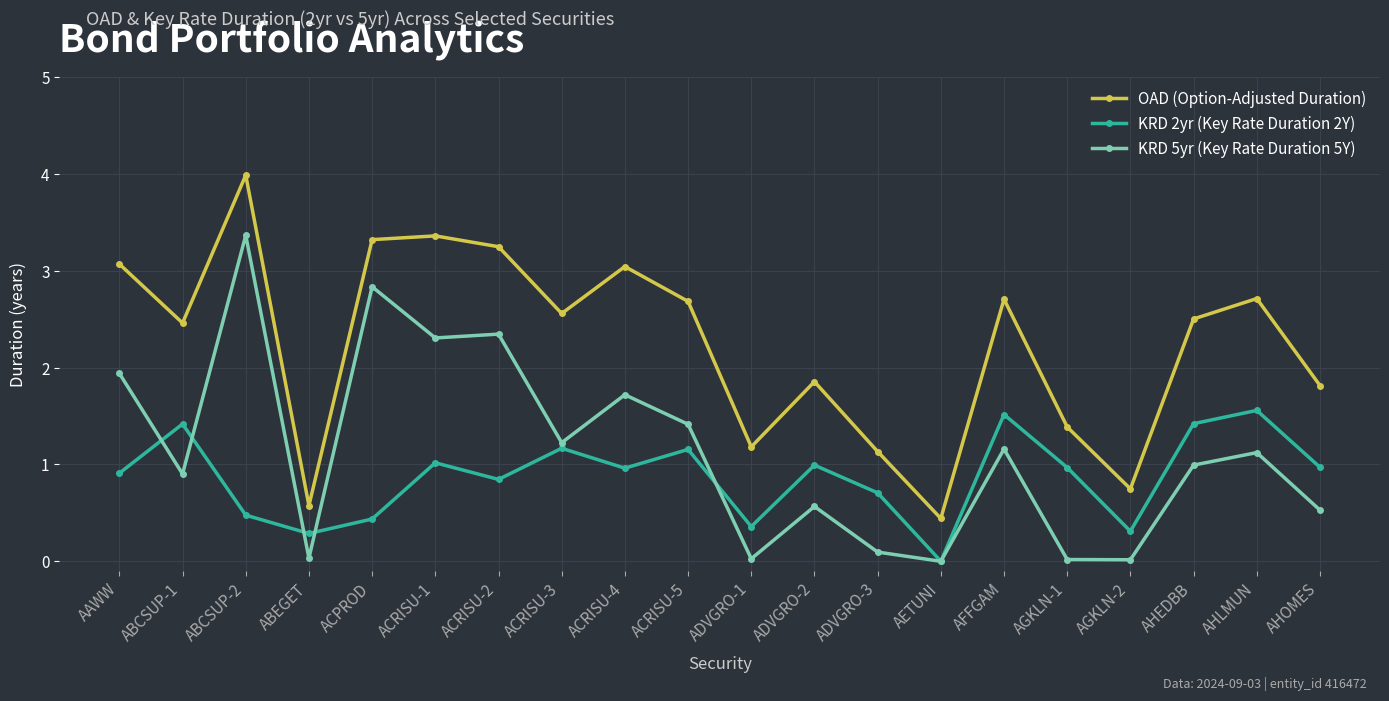

What is the sum of the KRD 5yr (Key Rate Duration 5Y) values at AGKLN-2 and ACRISU-1?

2.3